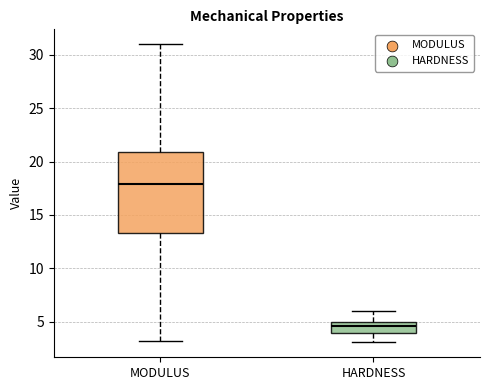

Reading left to right, read every box against the y-axis: the position of its median line, the range the box covers, and the ends of its whiskers. The values are not printed on the chart, so give them approximately, as read against the axis.

MODULUS: median 18.0, box 13.5 to 21.0, whiskers 3.0 to 31.0
HARDNESS: median 4.5, box 4.0 to 5.0, whiskers 3.0 to 6.0